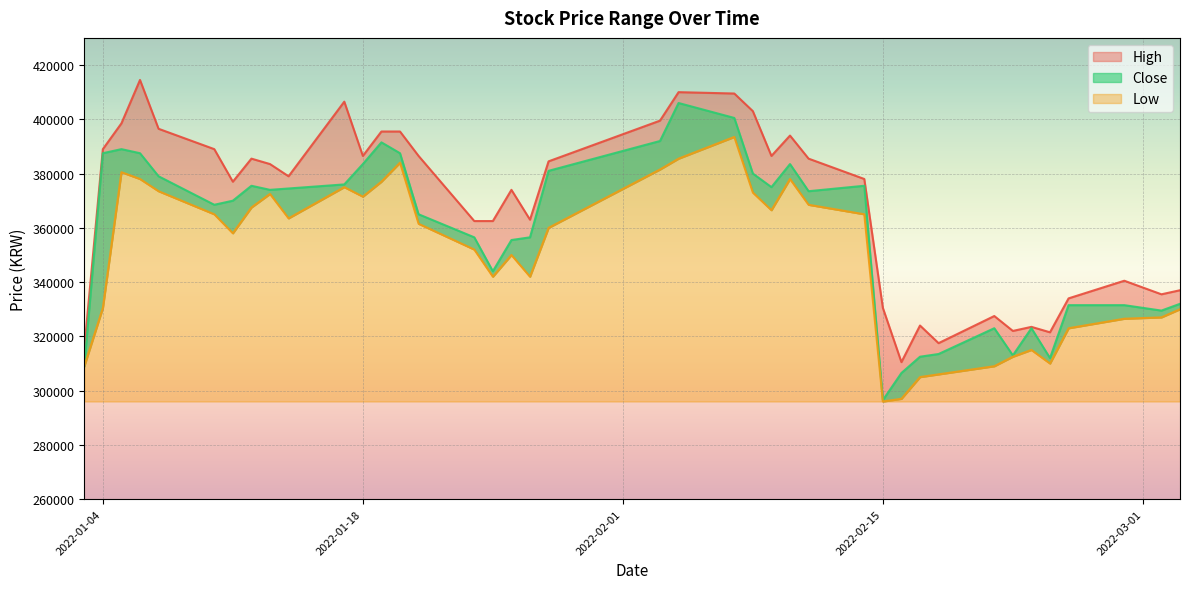

What is the difference between the maximum and minimum values in the Close series?

109500